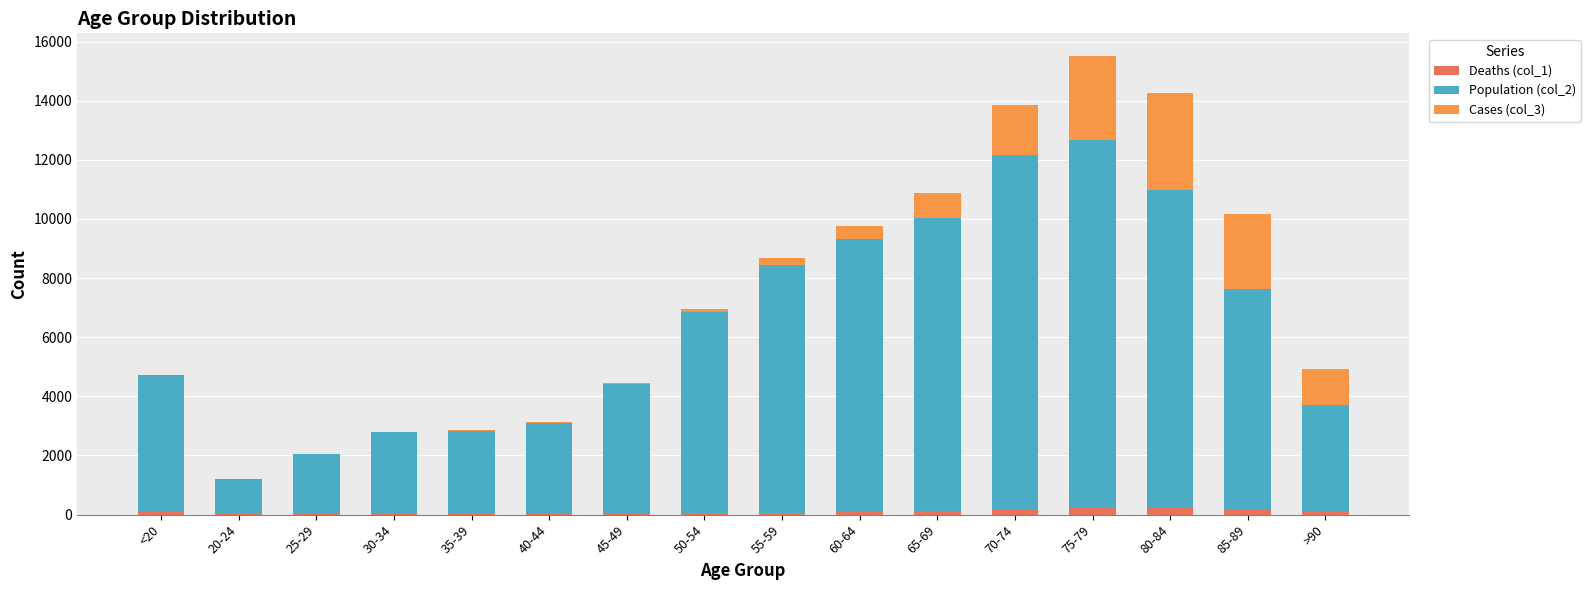

At which category is the sum across all series the highest?

75-79